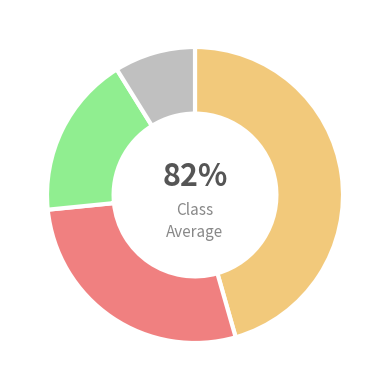

Does 14 account for over 50% of the chart?

No